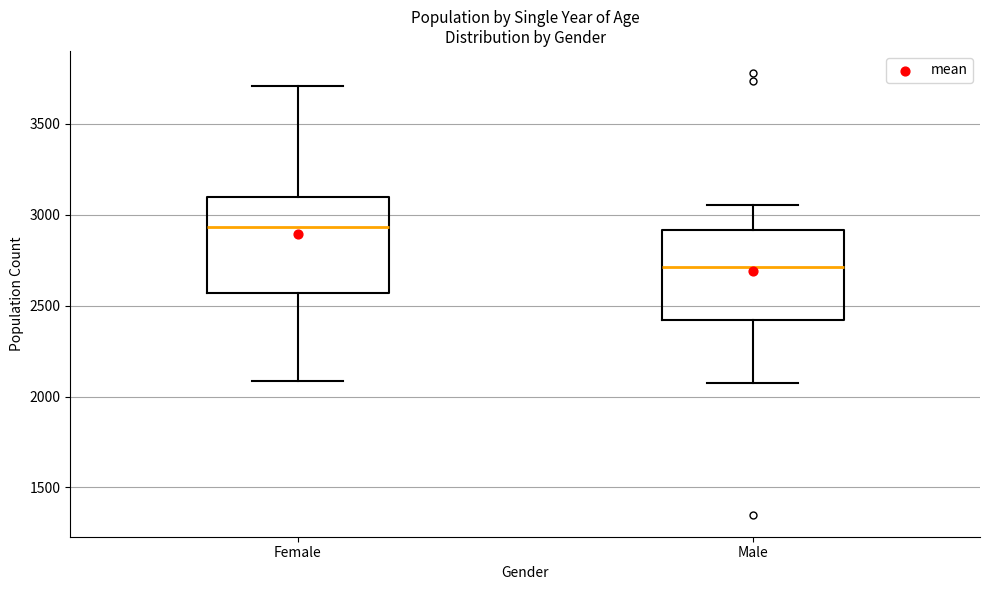

Which box has the highest median line?

Female